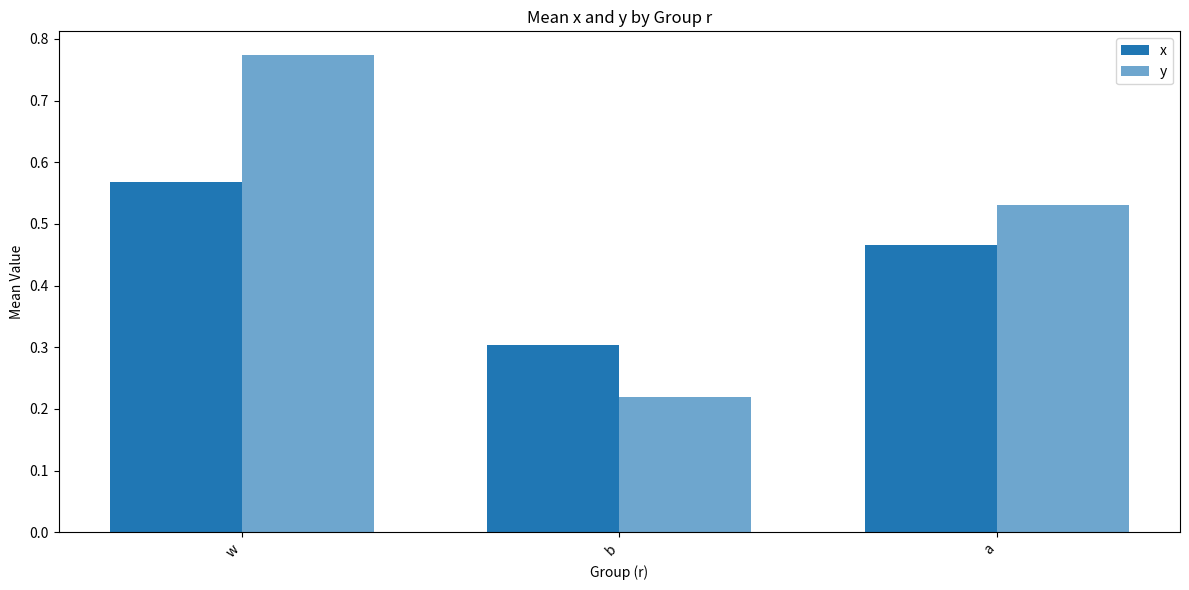

Does the chart contain any negative values?

No